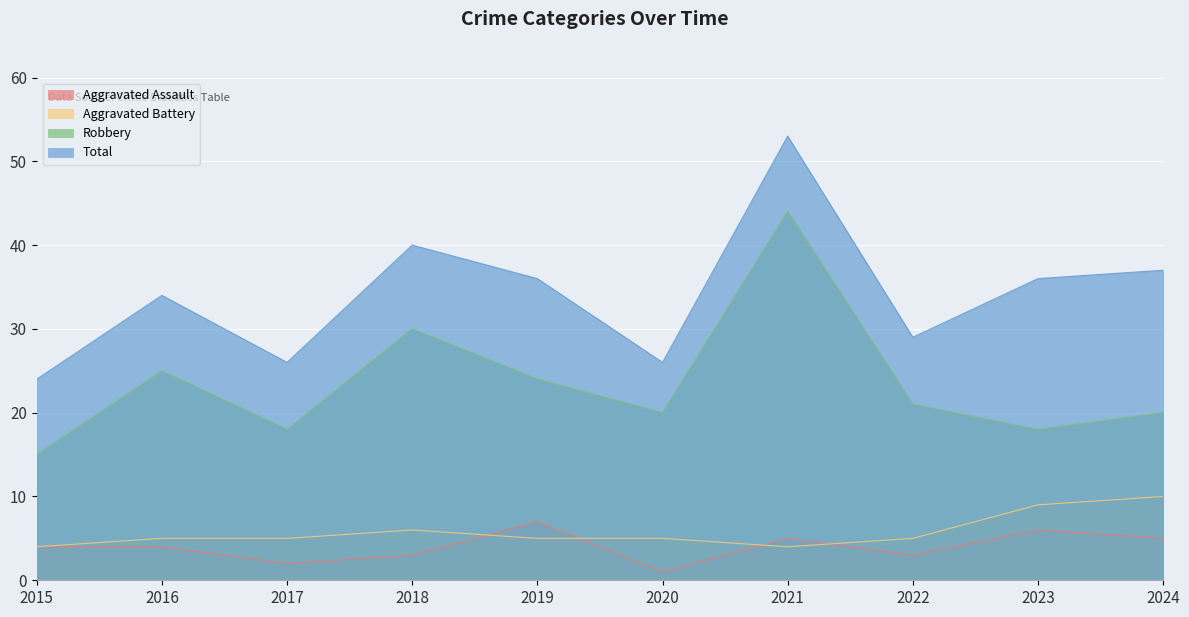

How many data points in Aggravated Assault are less than 4?

4